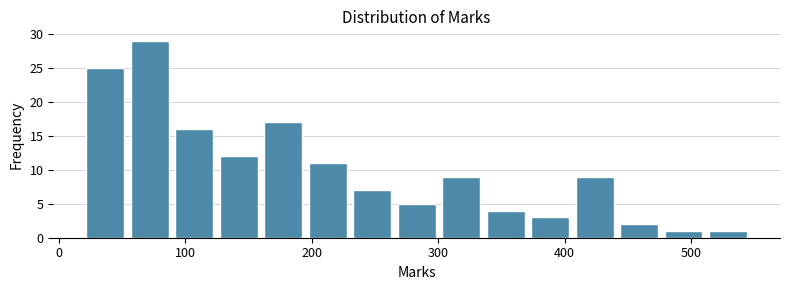

Around what value on the x-axis is the tallest bar? Give the approximate position of its centre, as read against the axis.

70